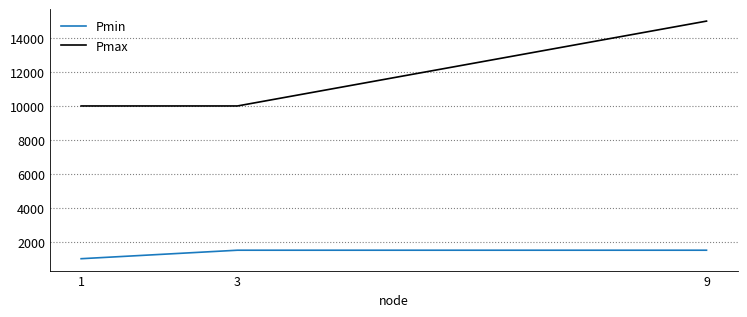

What is the difference between the Pmax values at 3 and 9?

5000